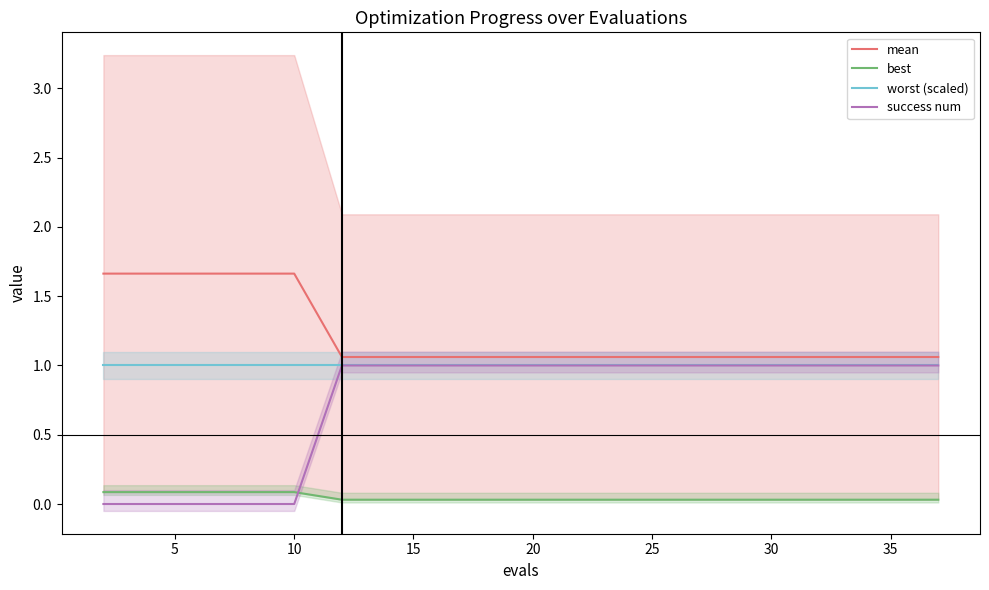

Is it true that mean equals 1.5 at 30?

False